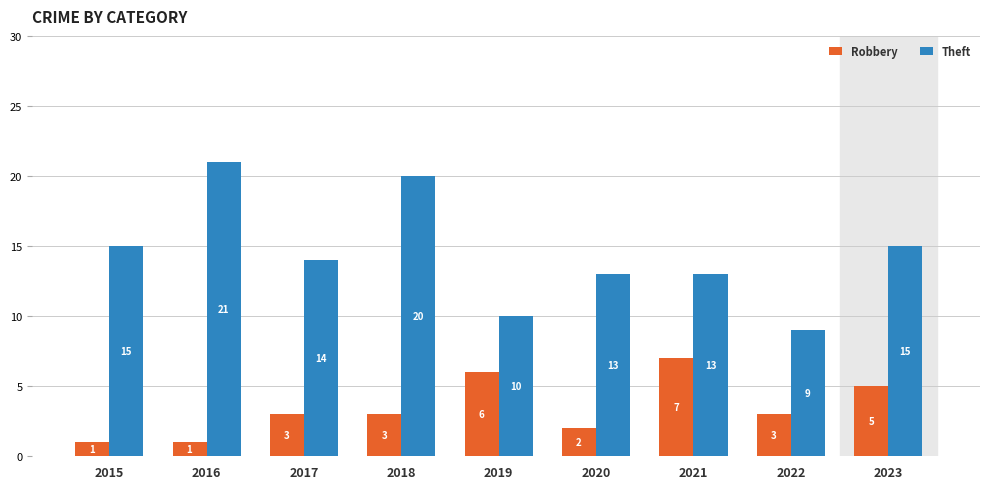

At which label does Theft first exceed 14?

2015